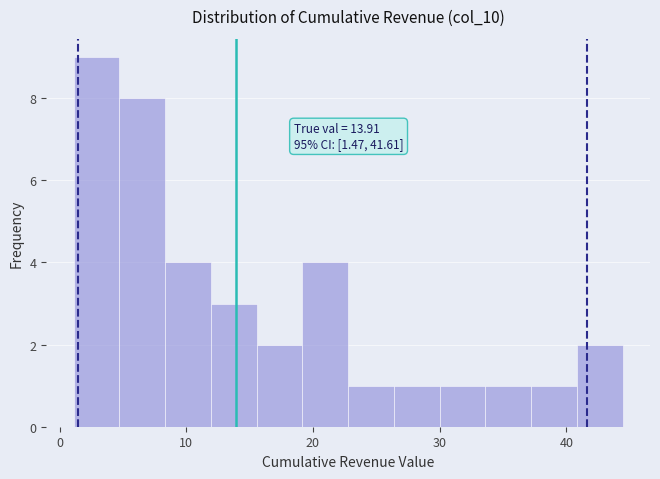

Around what value on the x-axis is the tallest bar? Give the approximate position of its centre, as read against the axis.

3